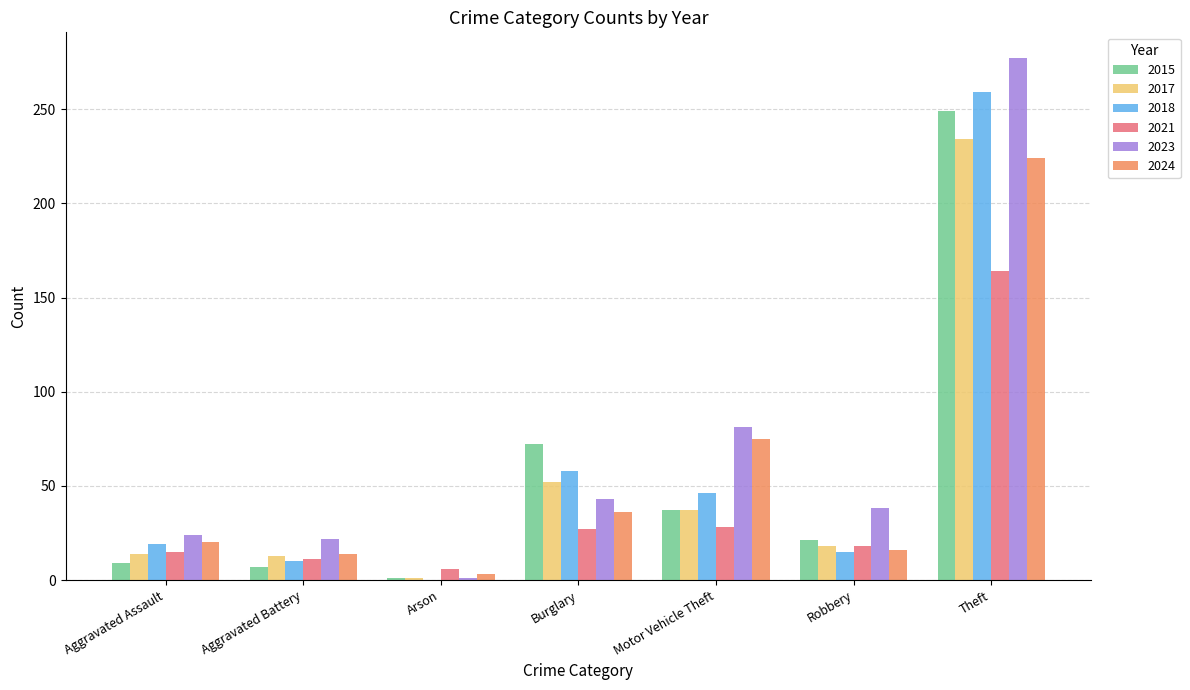

Is it true that 2023 equals 38 at Robbery?

True